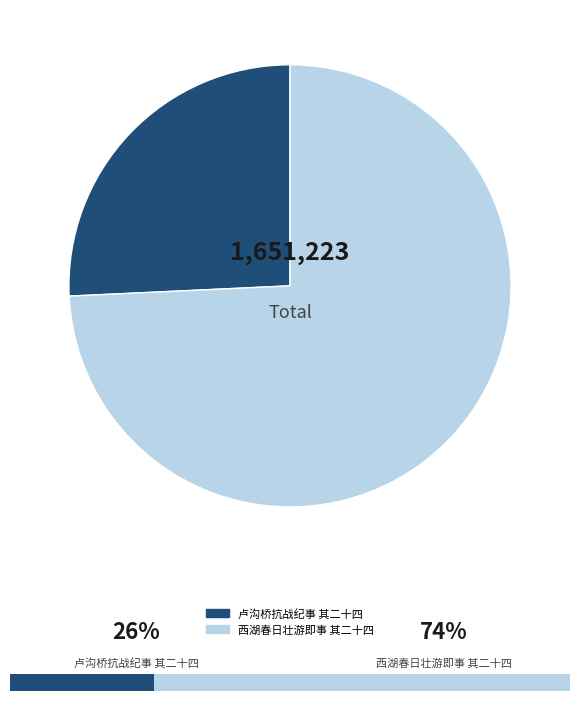

Which slice is the largest?

西湖春日壮游即事 其二十四